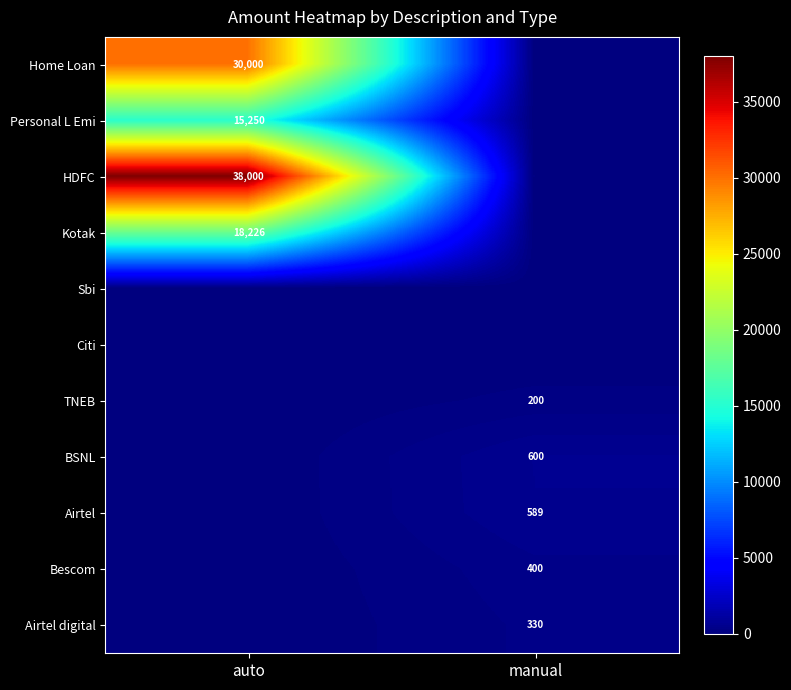

Is it true that Personal L Emi equals 15250 at auto?

True